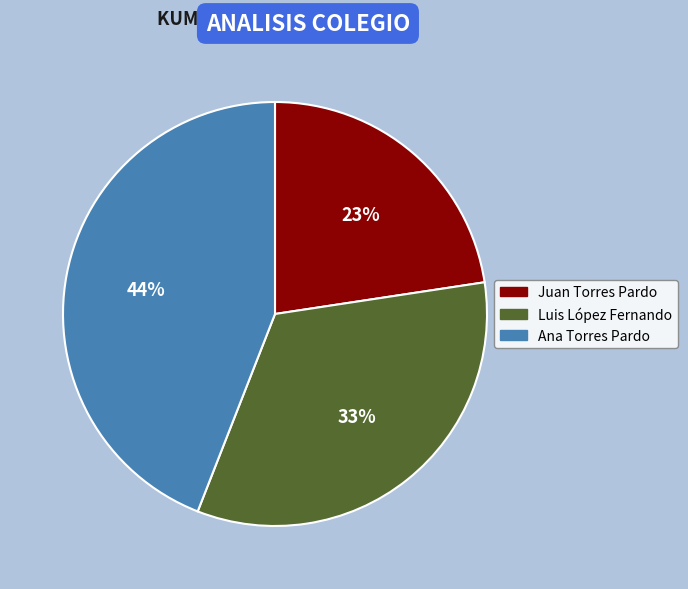

Between Juan Torres Pardo and Ana Torres Pardo, which is larger?

Ana Torres Pardo